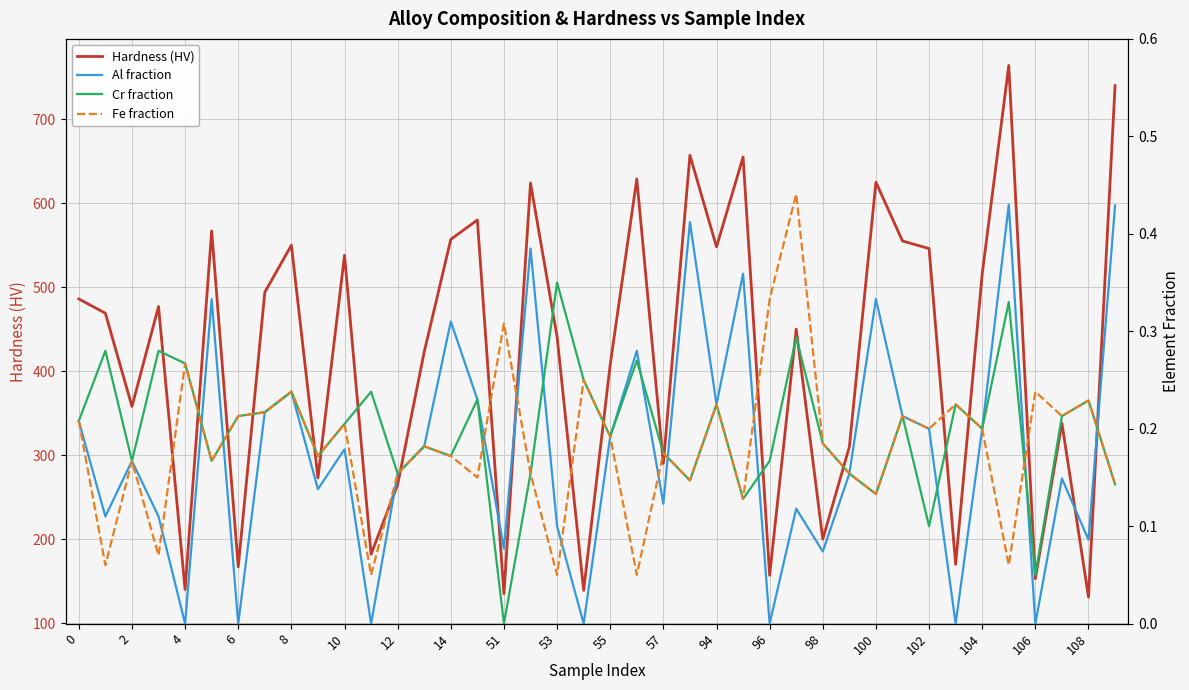

The Hardness (HV) series shows 408 at 55. True or false?

True